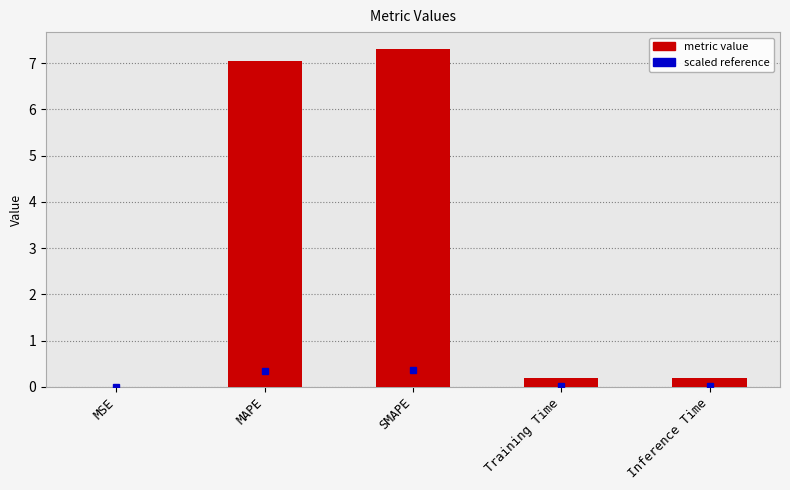

What is the difference between the values at Inference Time and SMAPE?

7.1